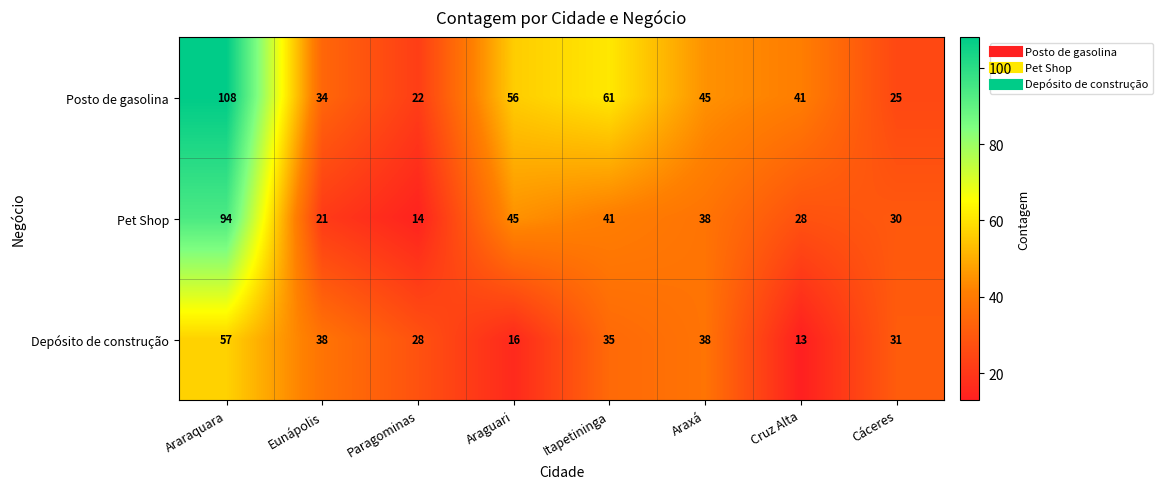

List the series in order of their peak value, lowest first.

Depósito de construção, Pet Shop, Posto de gasolina